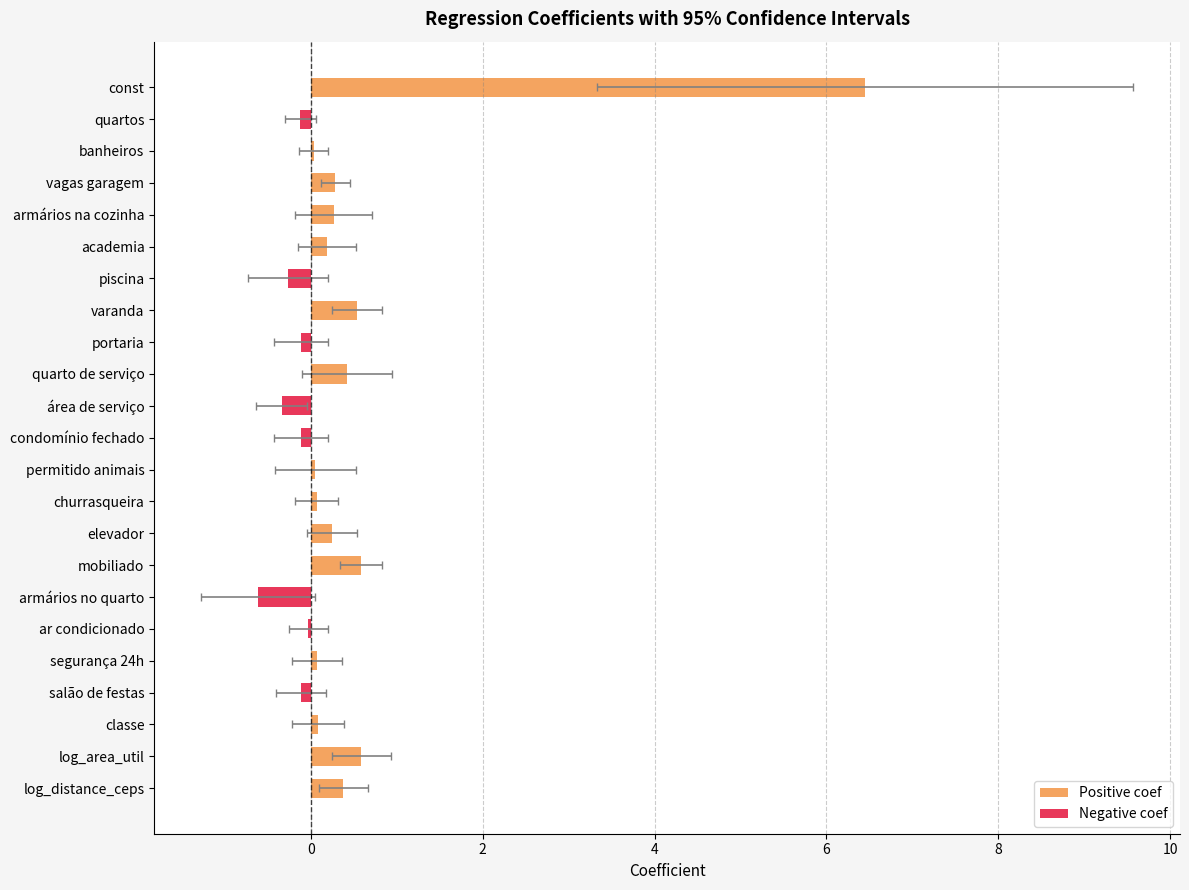

What is the total value across all series at 6?

1.5